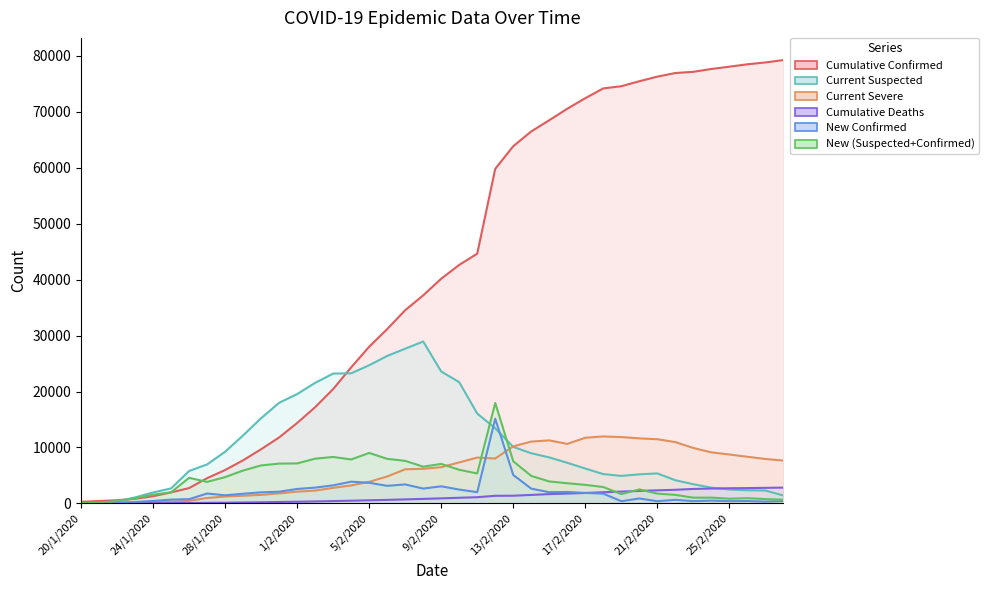

What is the sum of the Cumulative Deaths values at 19/2/2020 and 21/1/2020?

2127